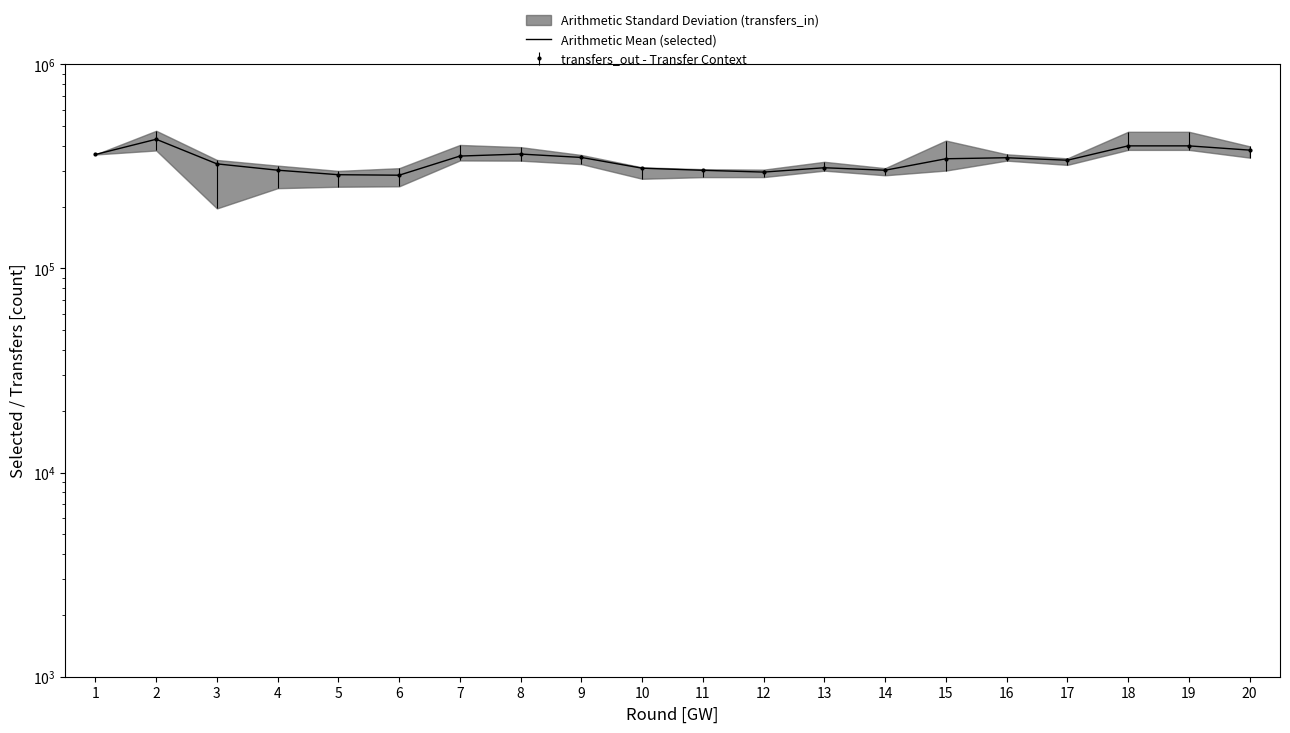

What is the sum of the values at 18 and 15?

743445